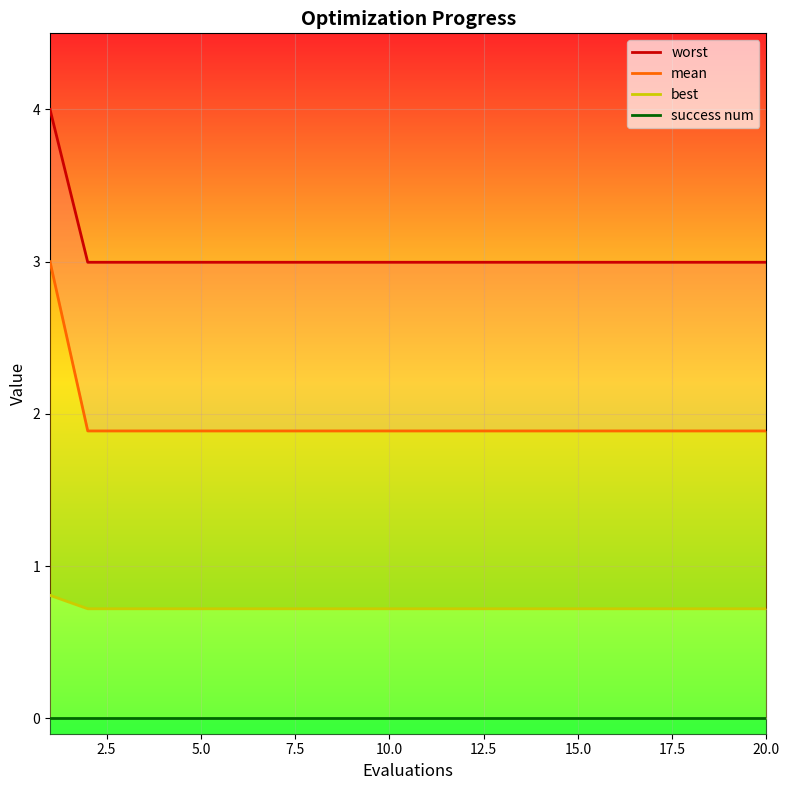

True or false: best and success num cross at least once.

False